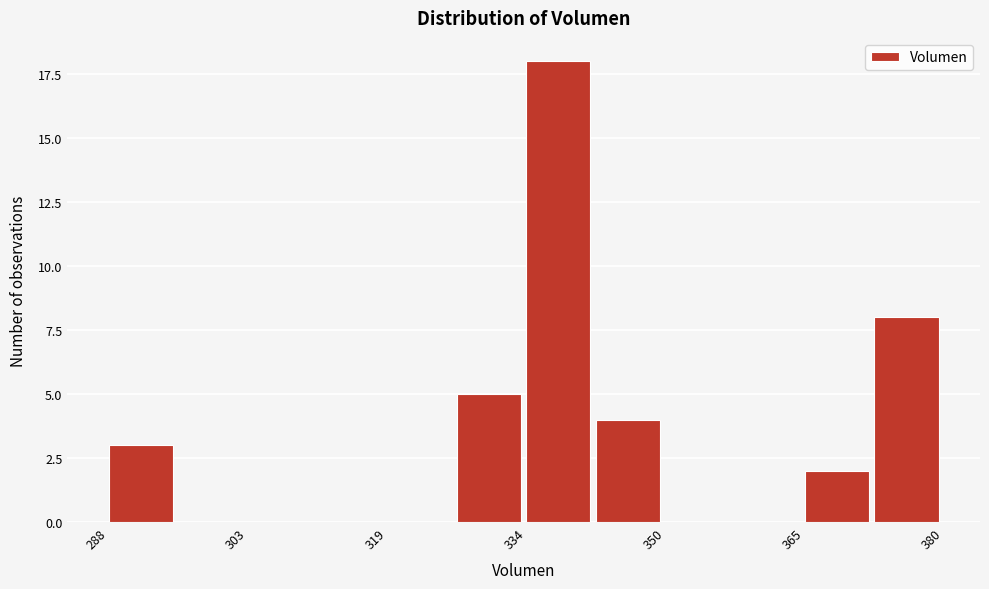

Around what value on the x-axis is the tallest bar? Give the approximate position of its centre, as read against the axis.

338